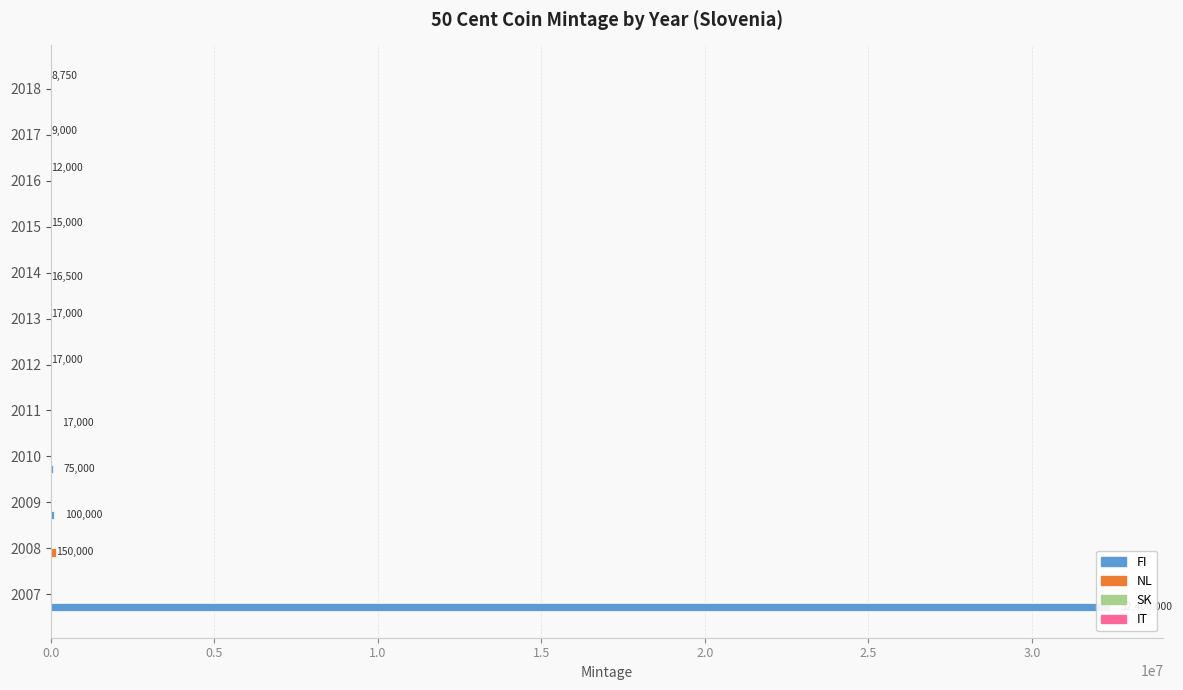

Are the bars grouped side by side (vs. stacked)?

Yes